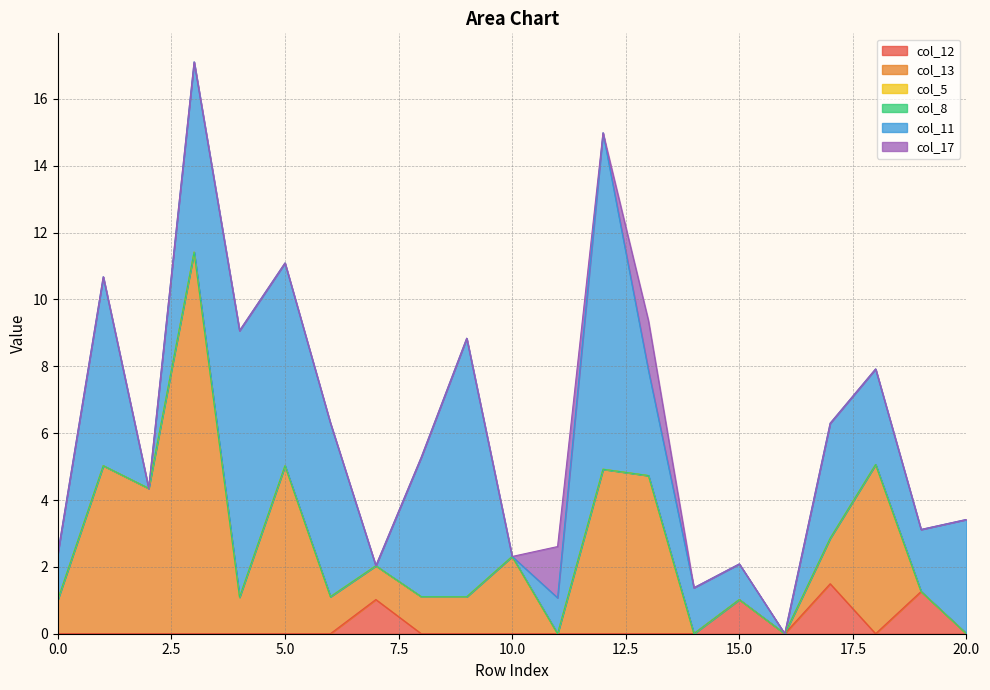

True or false: col_17 and col_12 intersect in this chart.

False